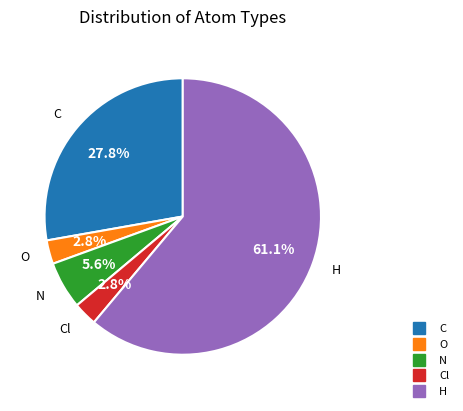

Is there a majority slice in this chart?

Yes